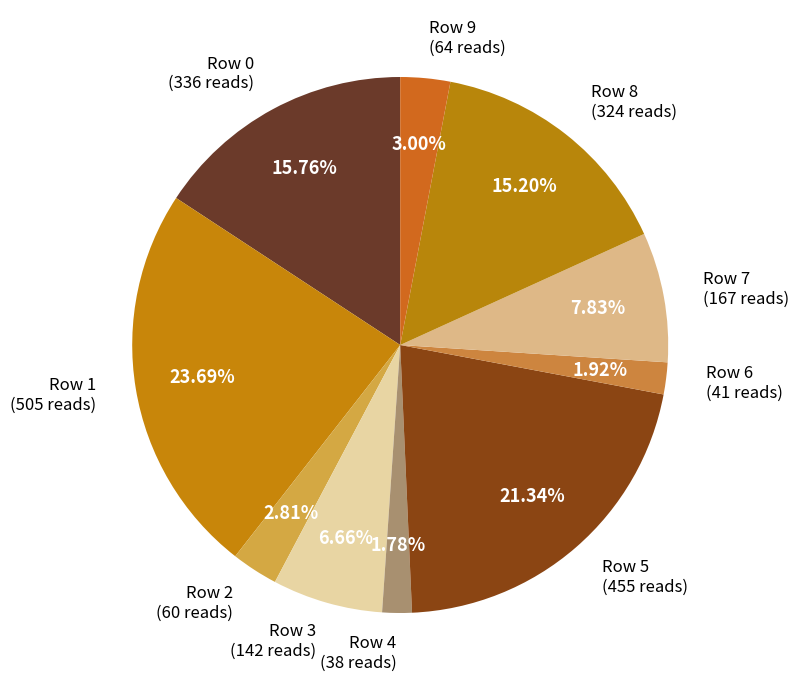

What is the largest slice in the pie chart?

Row 1